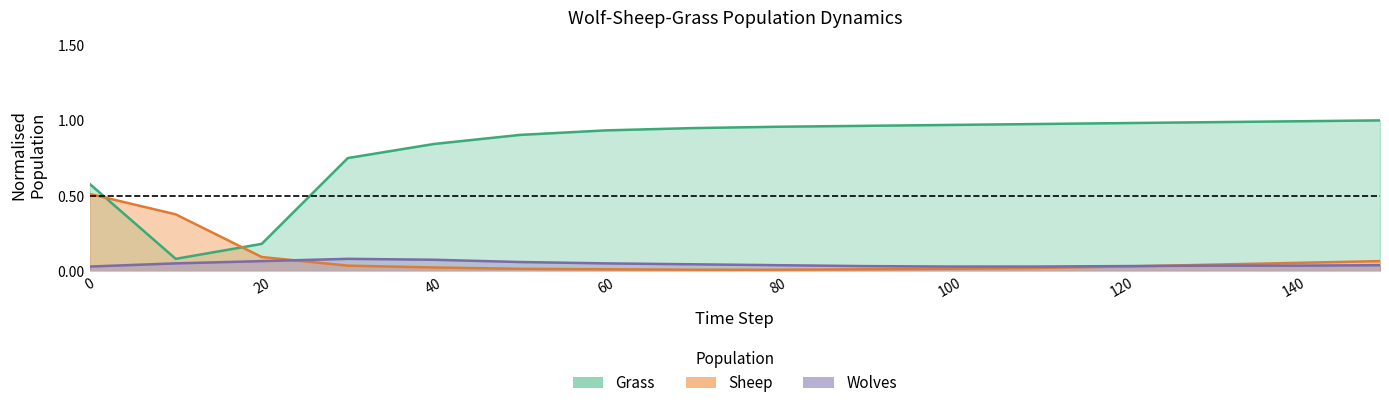

Reading right to left, extract all data points from this chart.

Wolves: 150=0.0	140=0.0	130=0.0	120=0.0	110=0.0	100=0.0	90=0.0	80=0.0	70=0.0	60=0.1	50=0.1	40=0.1	30=0.1	20=0.1	10=0.1	0=0.0
Sheep: 150=0.1	140=0.1	130=0.0	120=0.0	110=0.0	100=0.0	90=0.0	80=0.0	70=0.0	60=0.0	50=0.0	40=0.0	30=0.0	20=0.1	10=0.4	0=0.5
Grass: 150=1.0	140=1.0	130=1.0	120=1.0	110=1.0	100=1.0	90=1.0	80=1.0	70=0.9	60=0.9	50=0.9	40=0.8	30=0.8	20=0.2	10=0.1	0=0.6